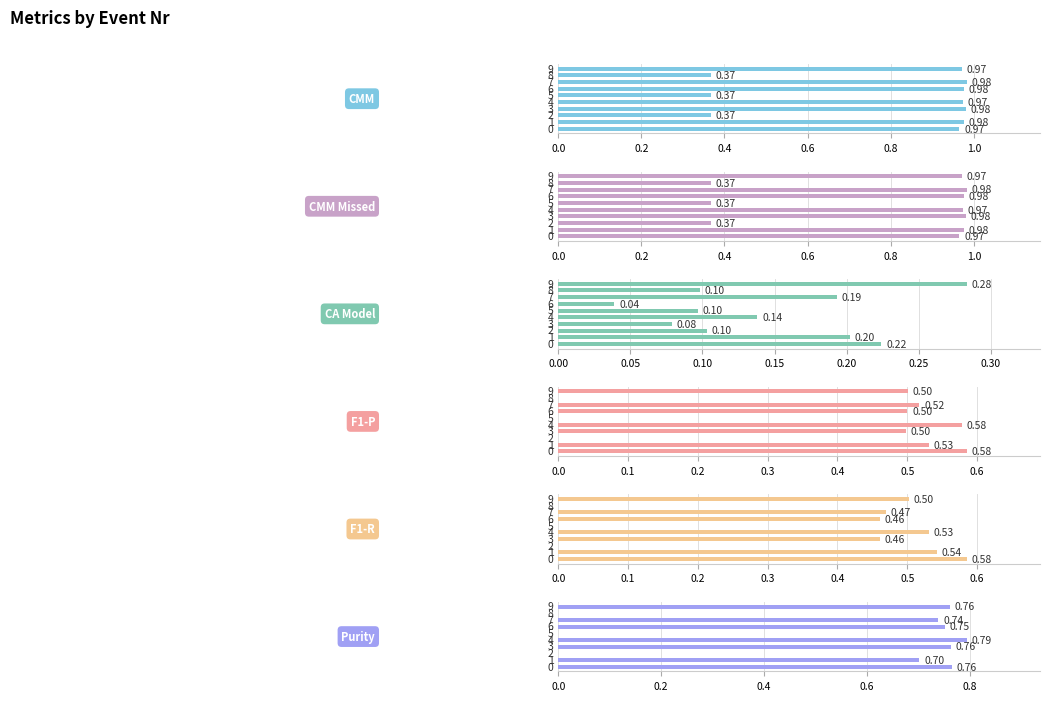

Which category has the highest value in the CMM series?

7